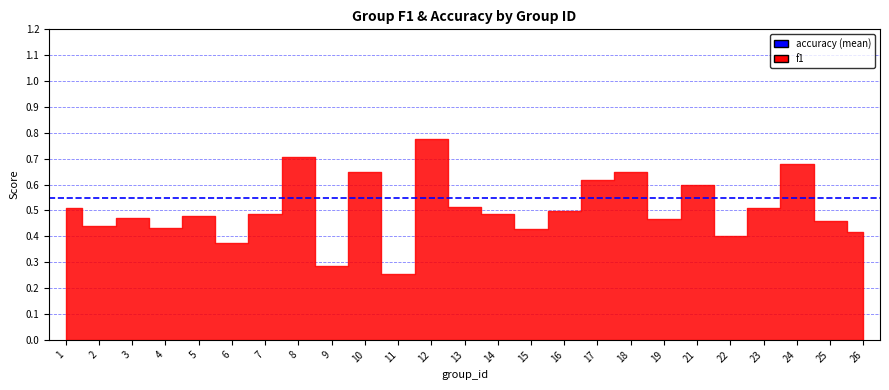

At which category does the data reach its first local peak?

3